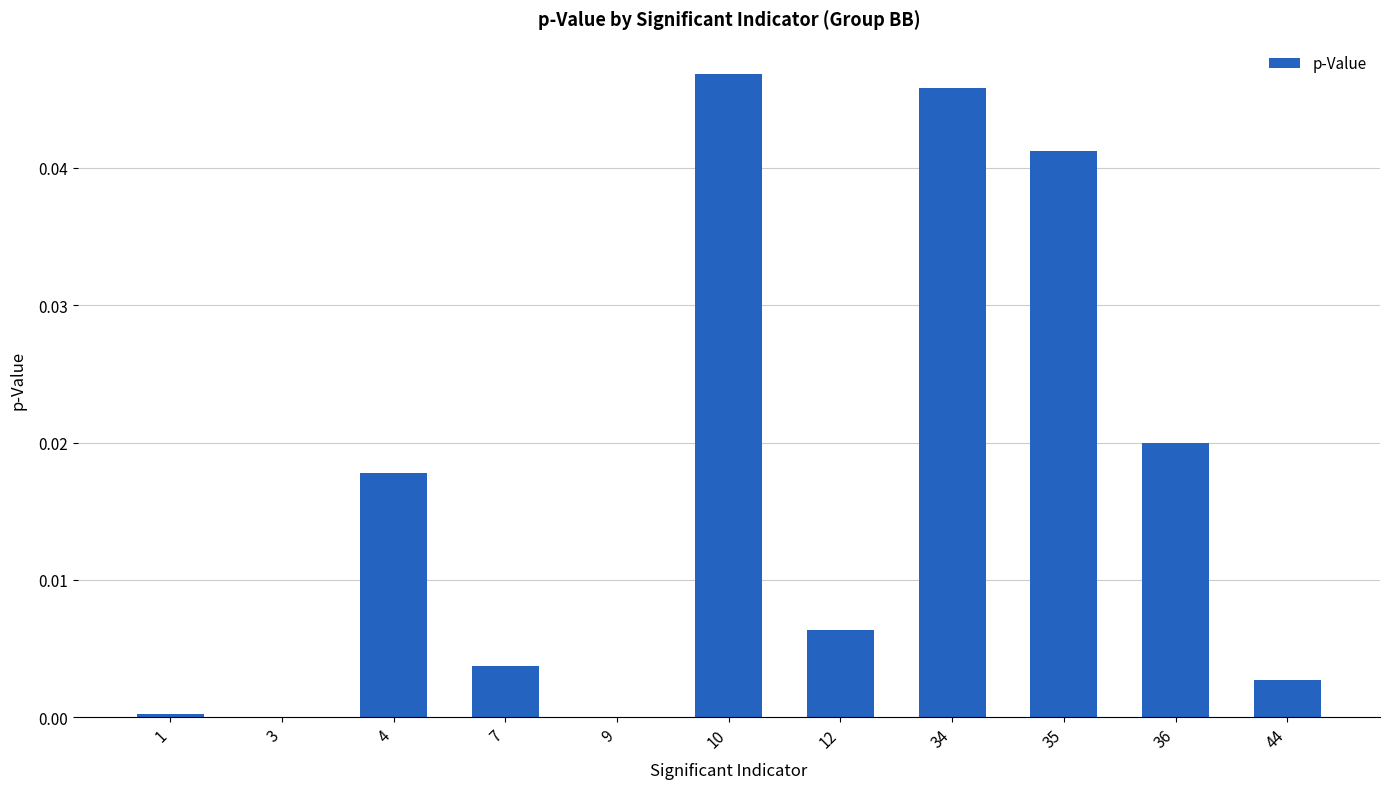

The value at 34 is 0.0. True or false?

True